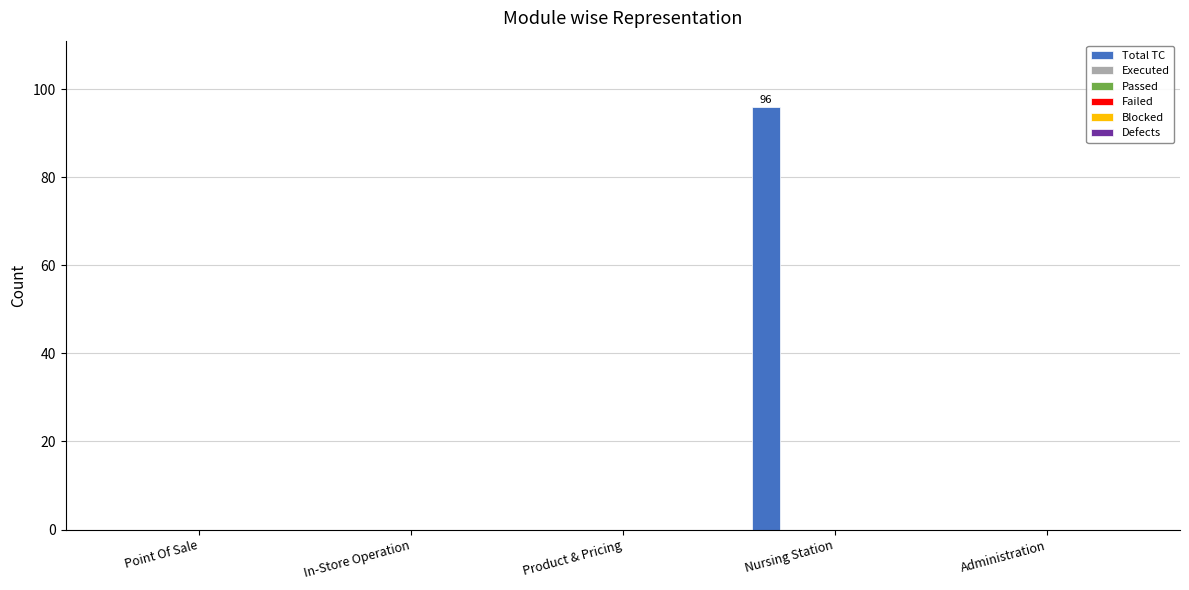

What is the sum of all values?

96